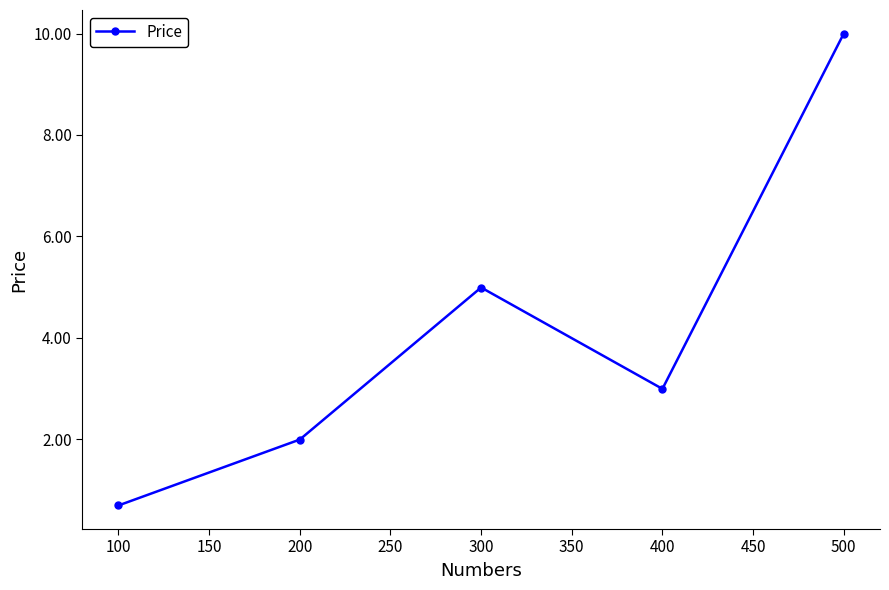

The chart shows a value of 4.3 at 200. True or false?

False